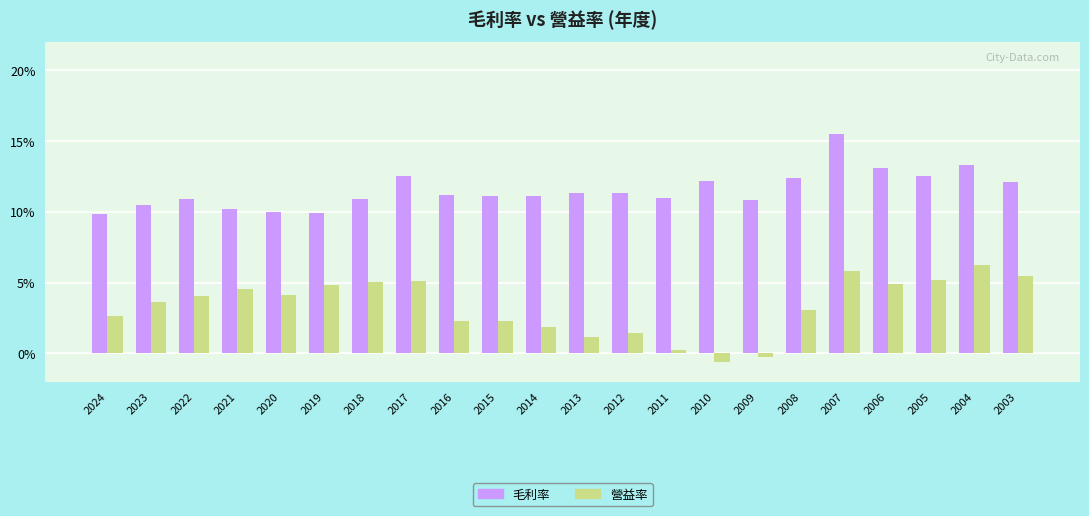

Which series has the largest range (max minus min)?

營益率